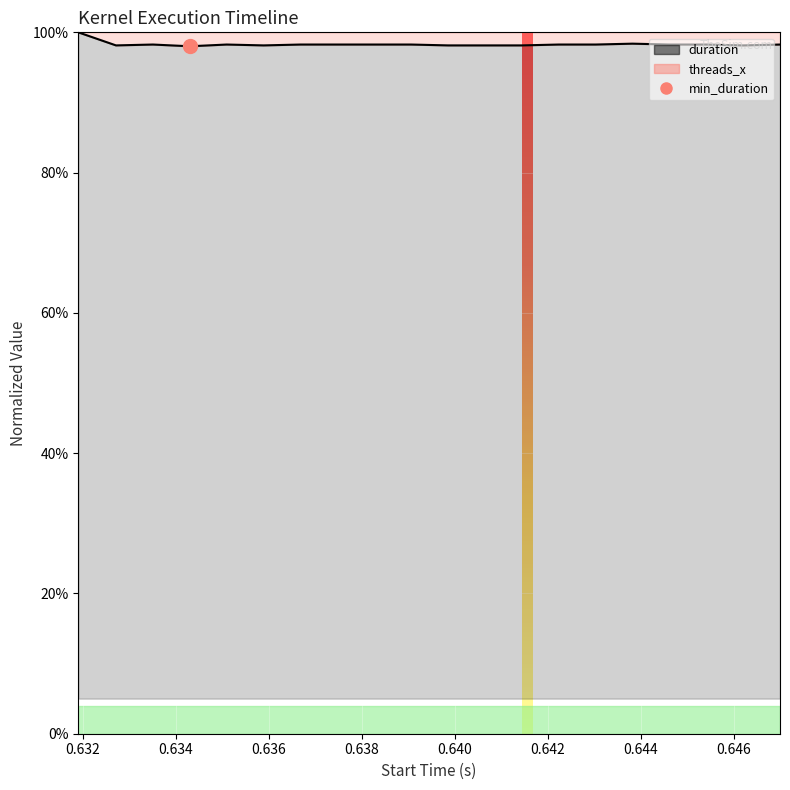

At how many categories does at least one series exceed 0?

20